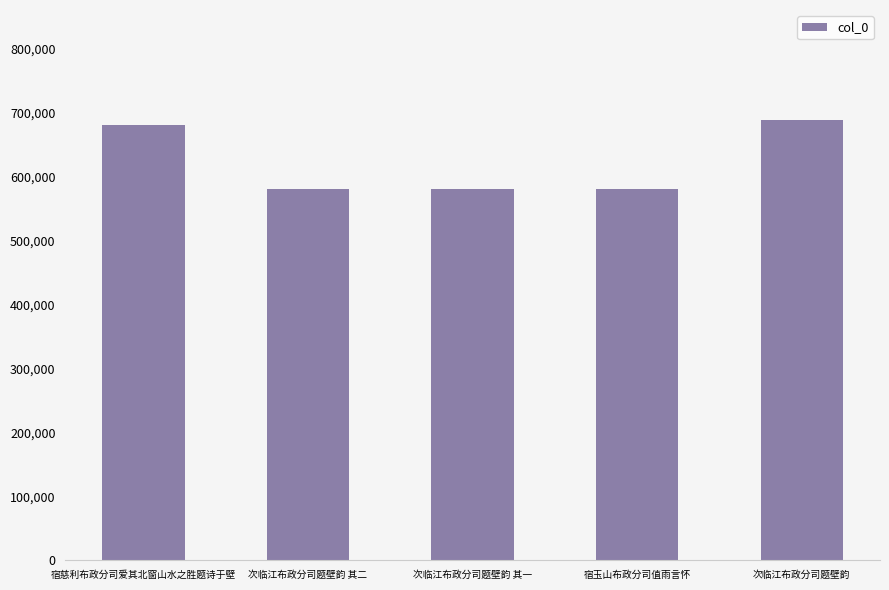

How many data points does each series have?

5